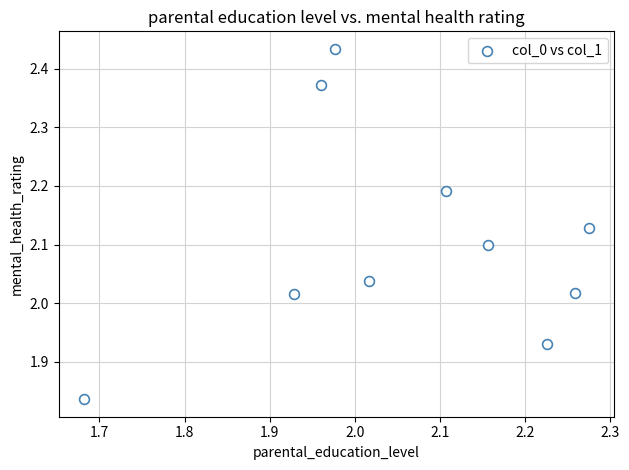

What is the range of X values (max minus min)?

0.6